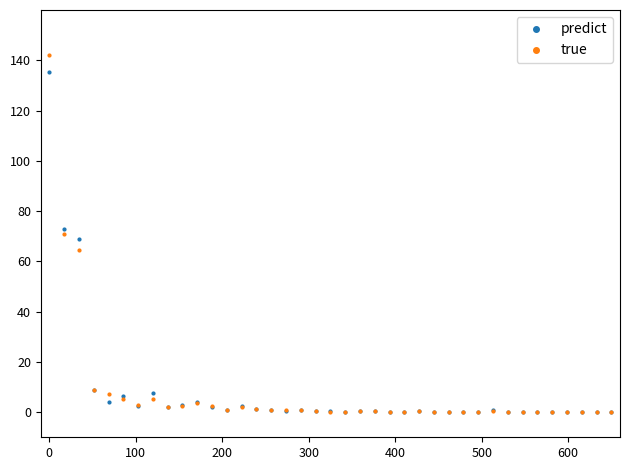

At how many categories does at least one series exceed 24?

3